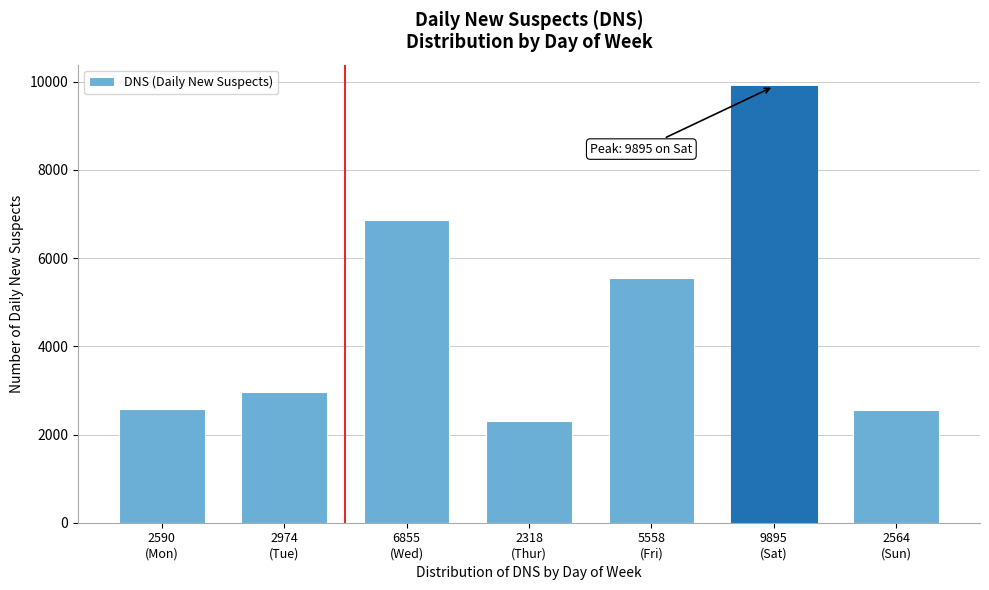

What is the sum of all values?

32754